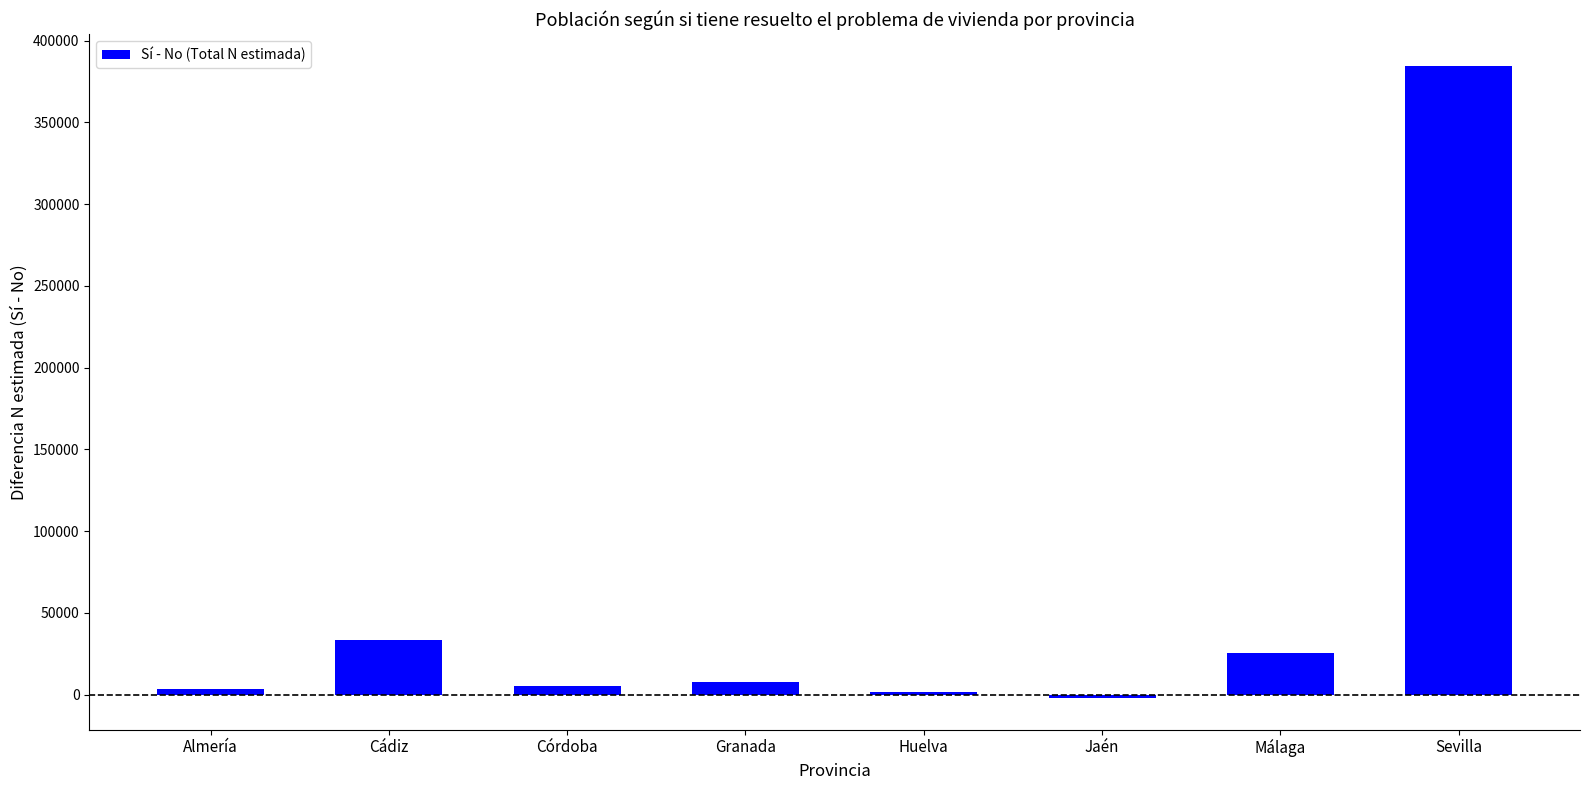

How many categories are shown in the chart?

8